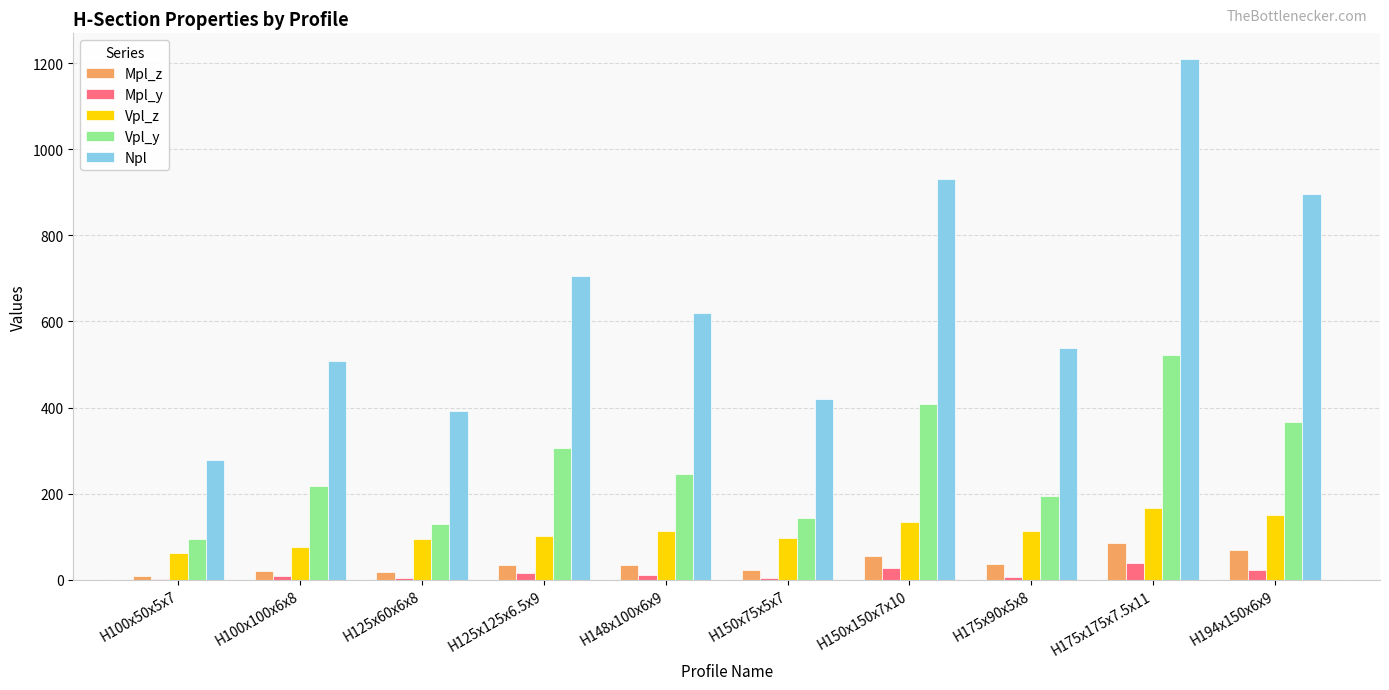

At which label does Npl first exceed 619?

H125x125x6.5x9